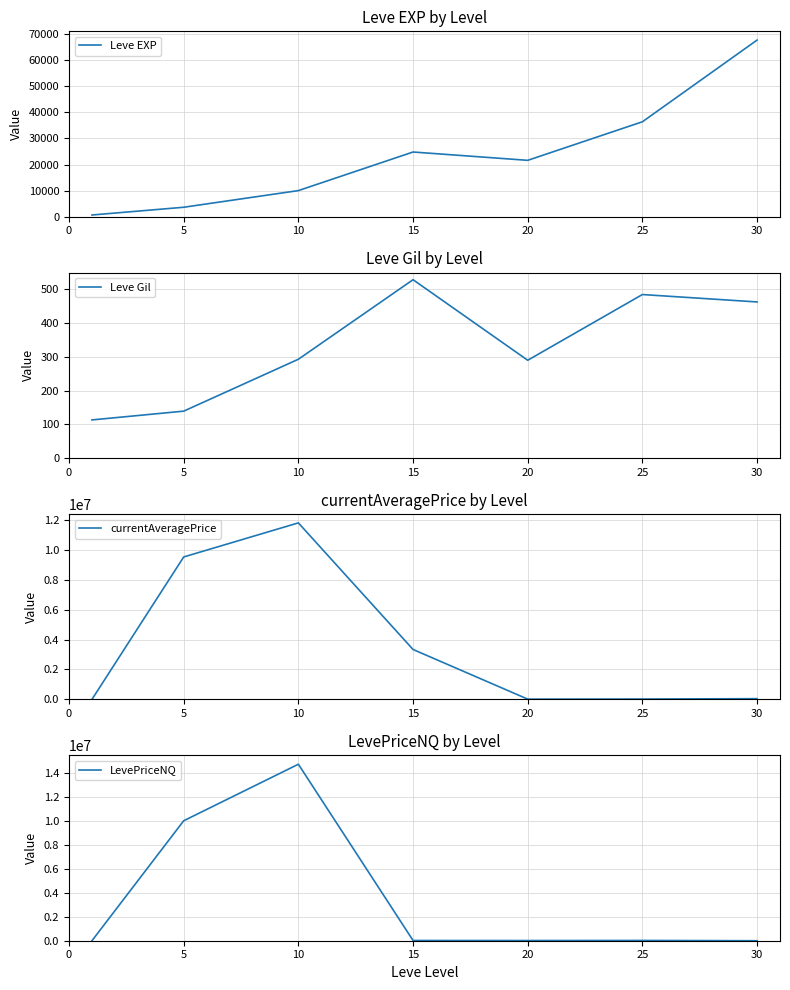

Is it true that currentAveragePrice equals 2598104.0 at 5?

False